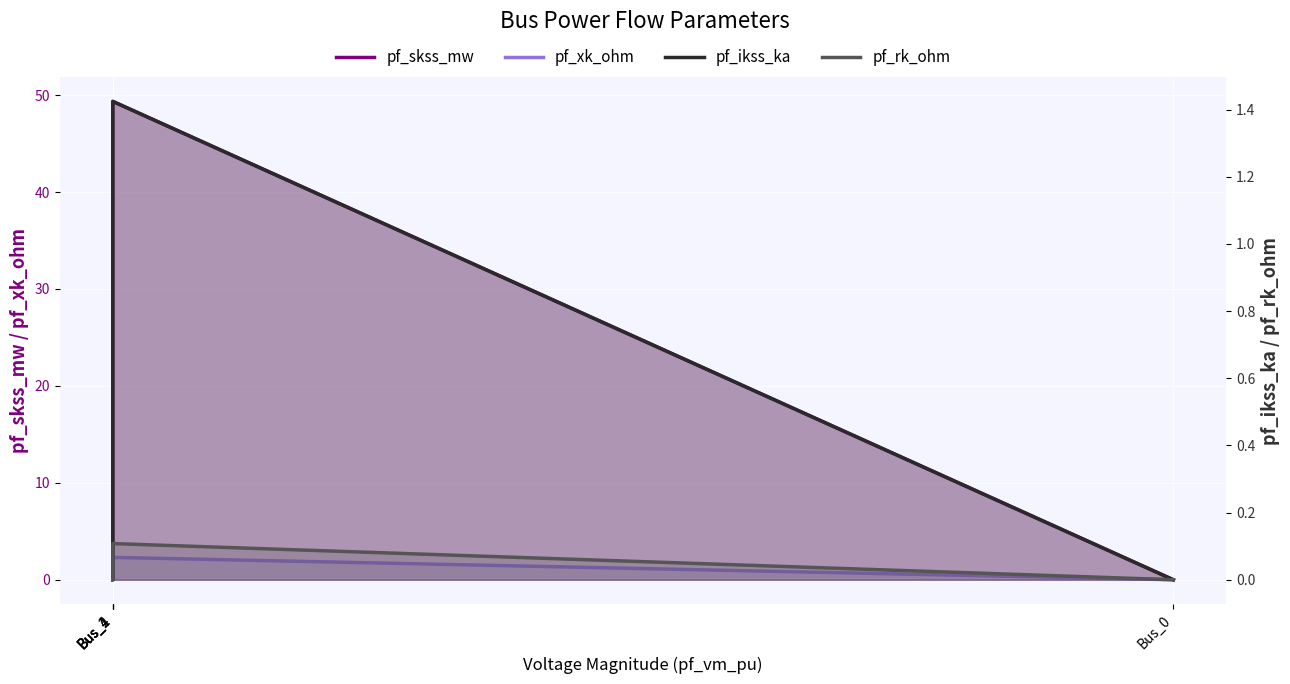

Which series has the widest spread of values?

pf_skss_mw